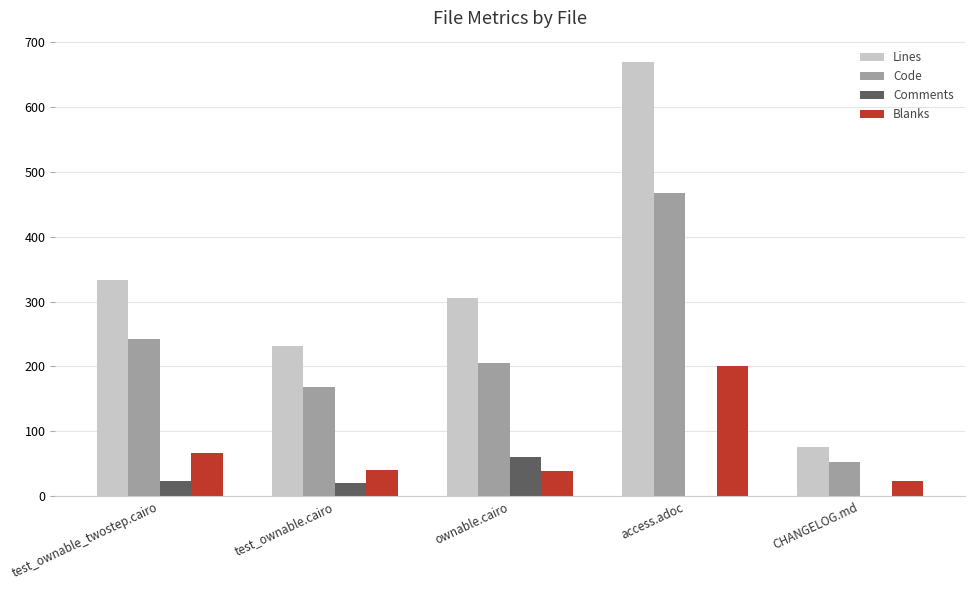

What is the sum of the Blanks values at CHANGELOG.md and test_ownable_twostep.cairo?

91